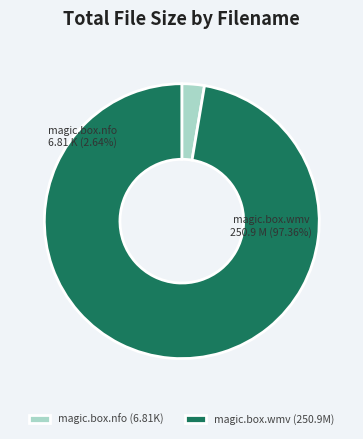

Rank the categories by value from highest to lowest.

ktr.km.11.12.15.the.magic.box.wmv, ktr.km.11.12.15.the.magic.box.nfo